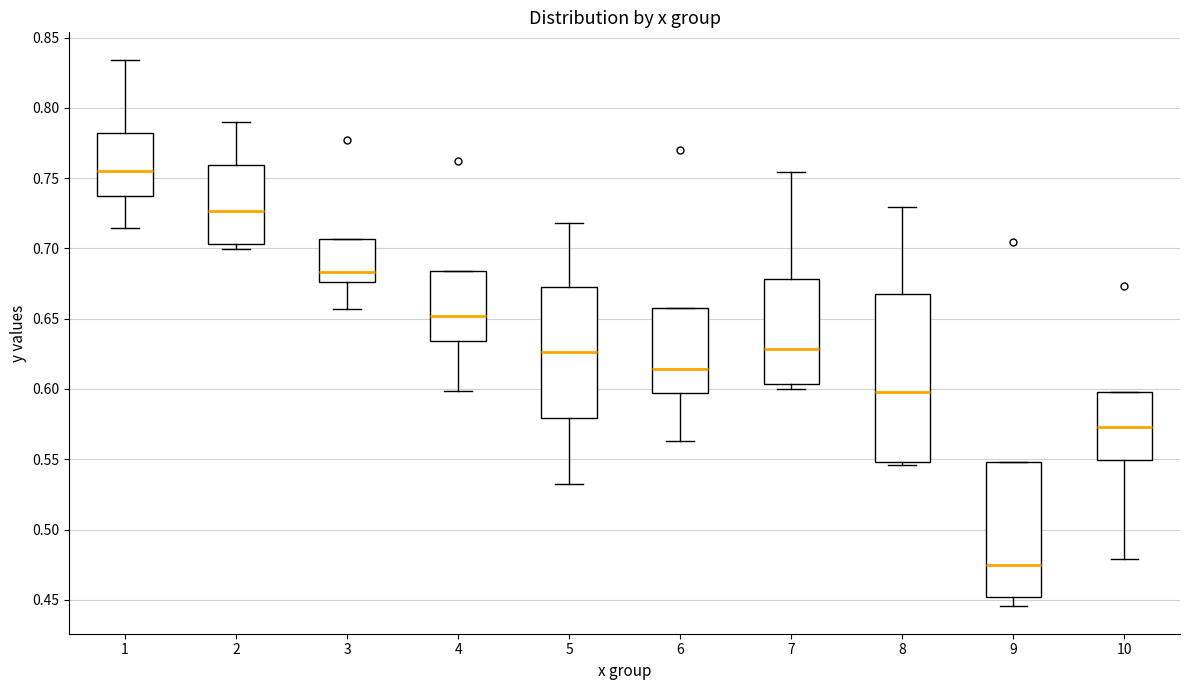

Which box has the highest median line?

1